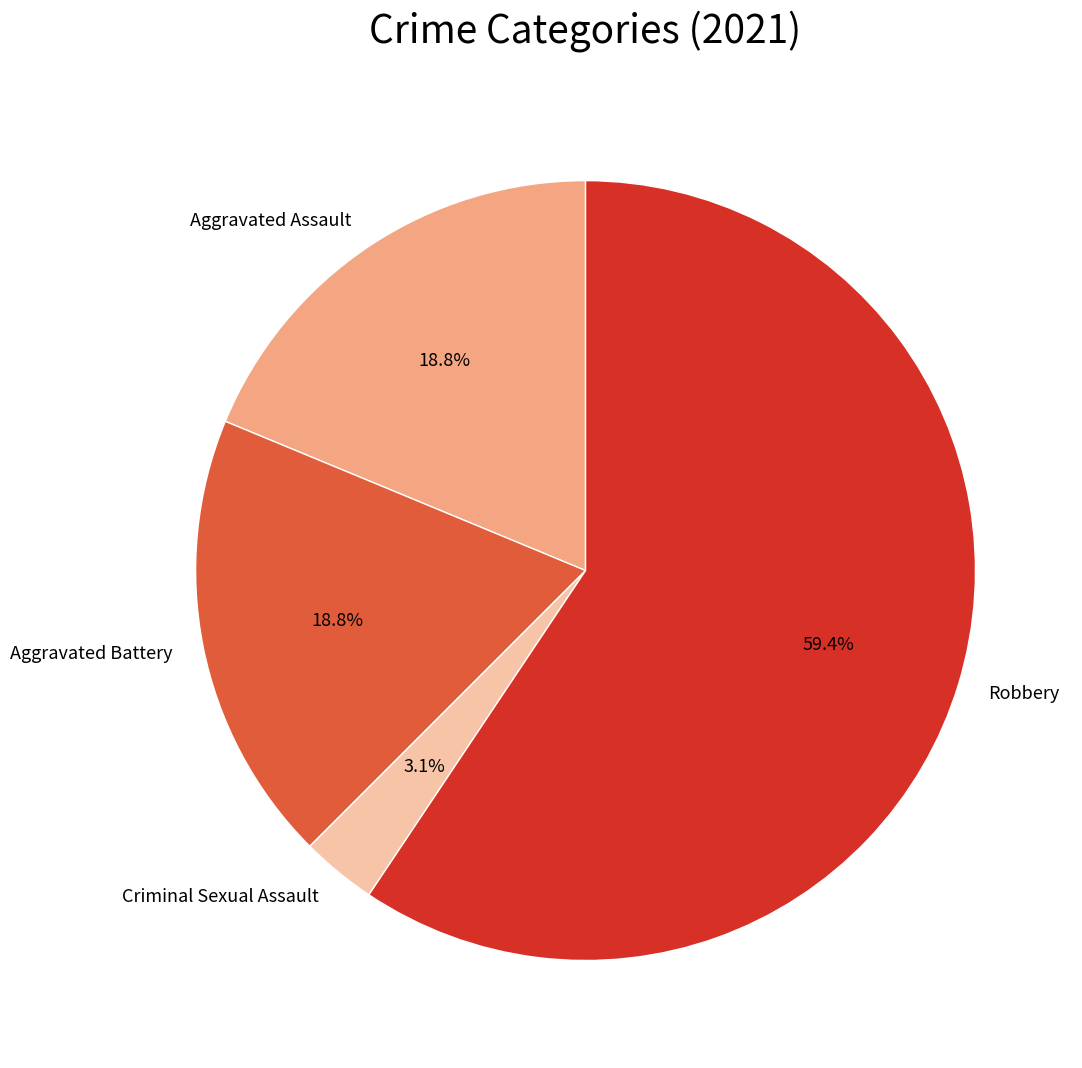

True or false: Aggravated Battery accounts for 26% of the total.

False